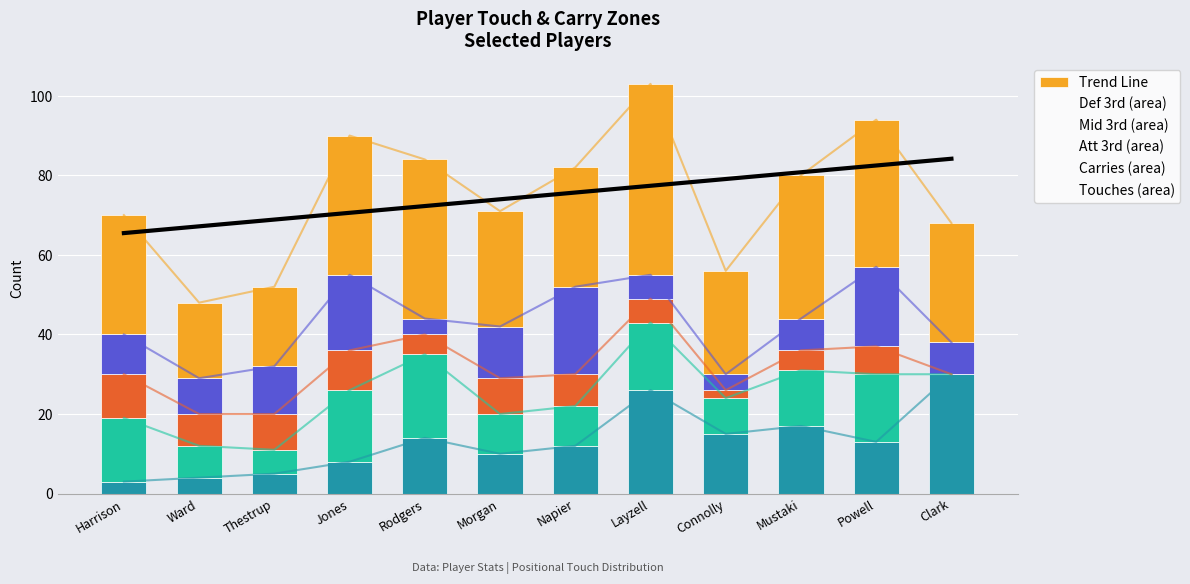

What is the value of the Carries bar at the 8th from the left?

6